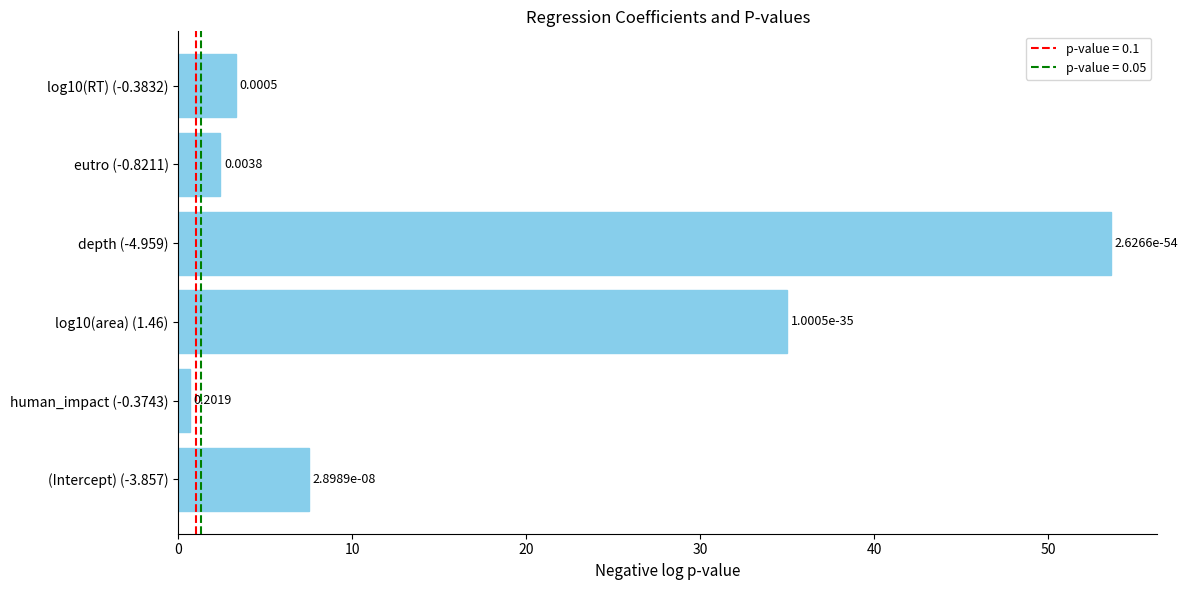

What is the difference between the maximum and minimum values?

52.9